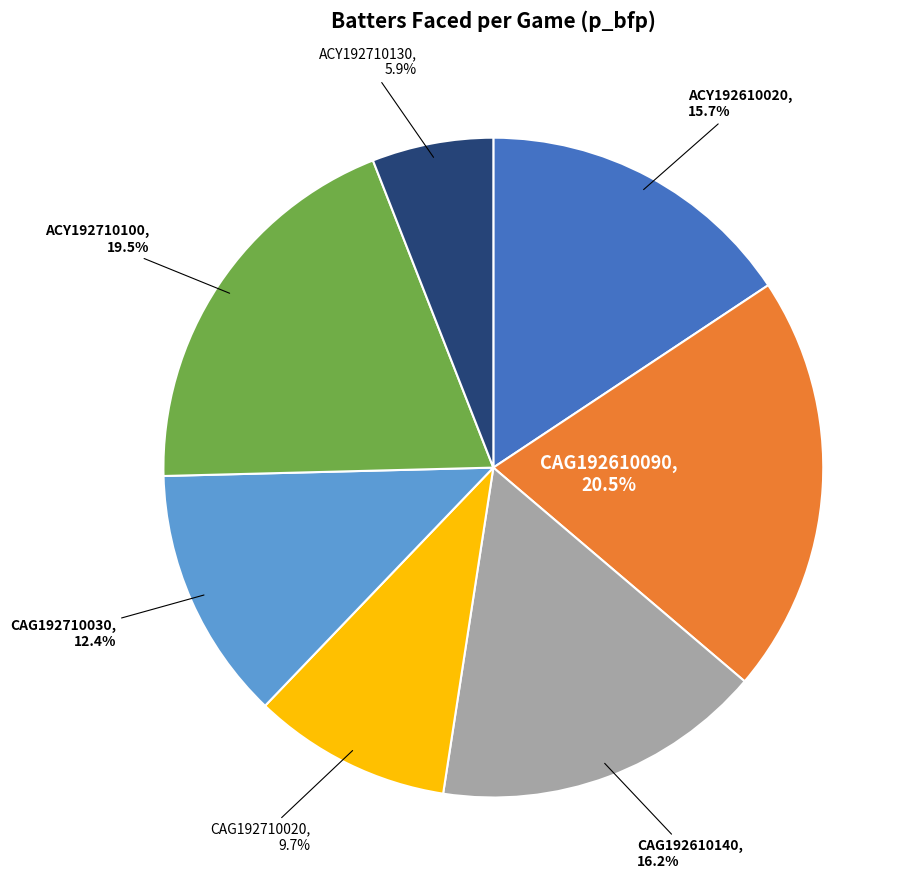

Does any single category account for the majority?

No